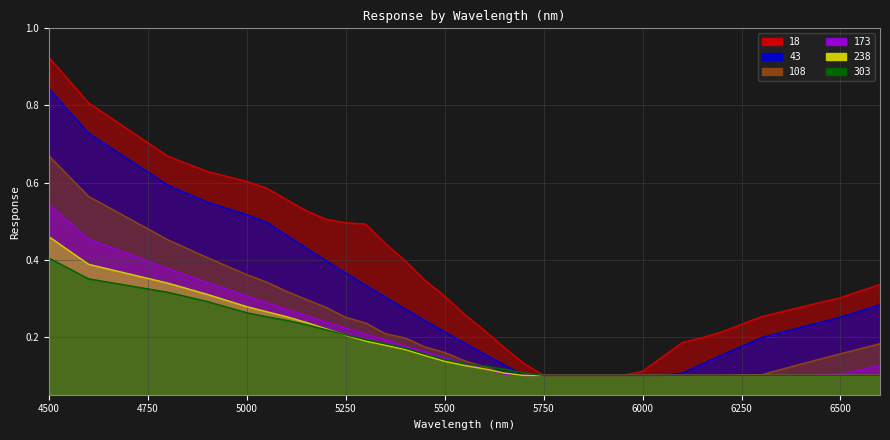

What is the sum of all 173 values?

6.1